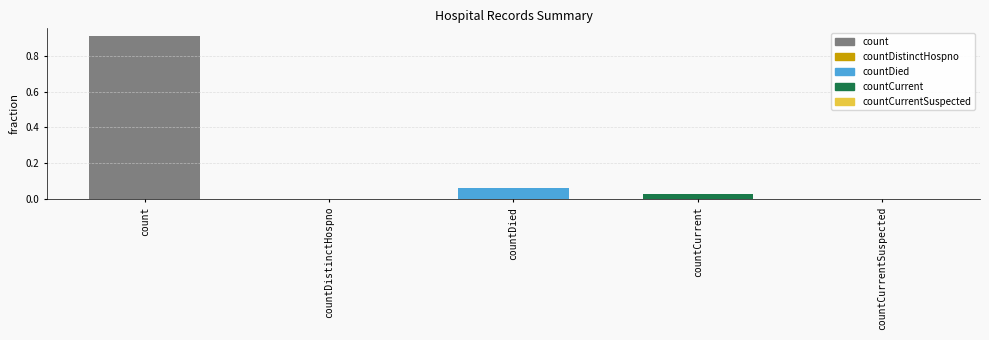

Does the chart contain stacked bars?

No